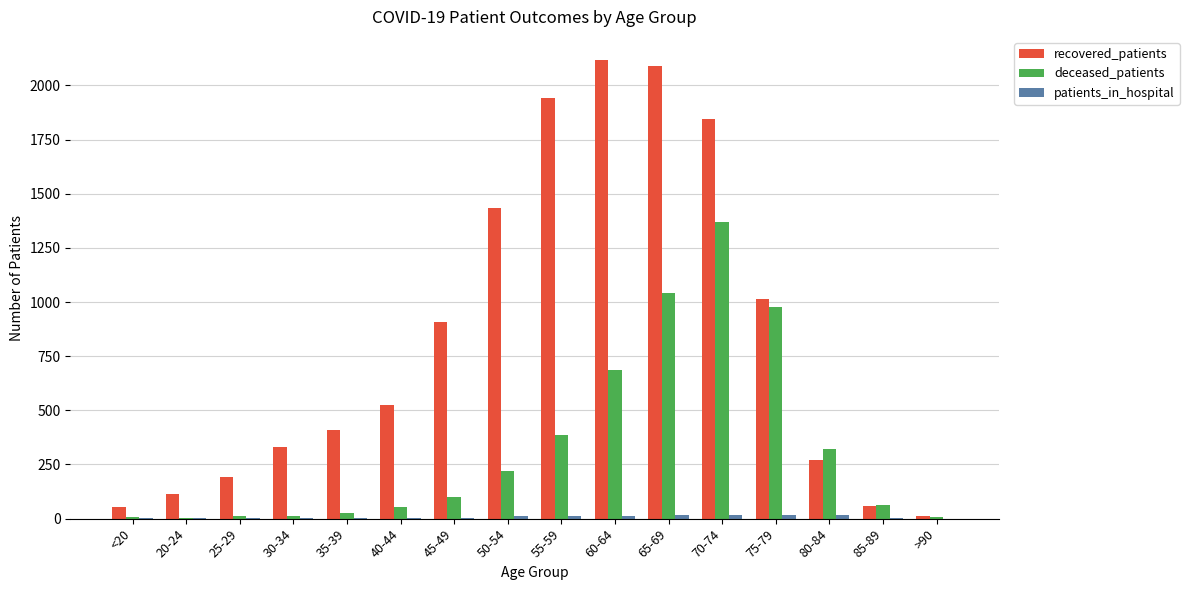

What is the average value of the deceased_patients series?

331